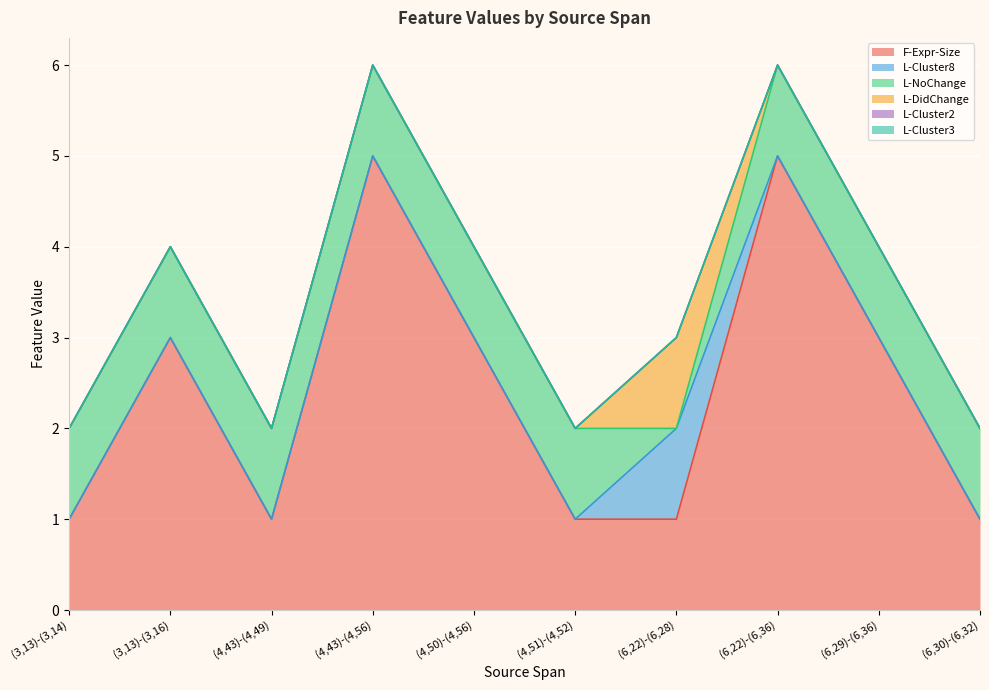

Rank the series at (4,50)-(4,56) from highest to lowest value.

F-Expr-Size, L-NoChange, L-Cluster8, L-DidChange, L-Cluster2, L-Cluster3